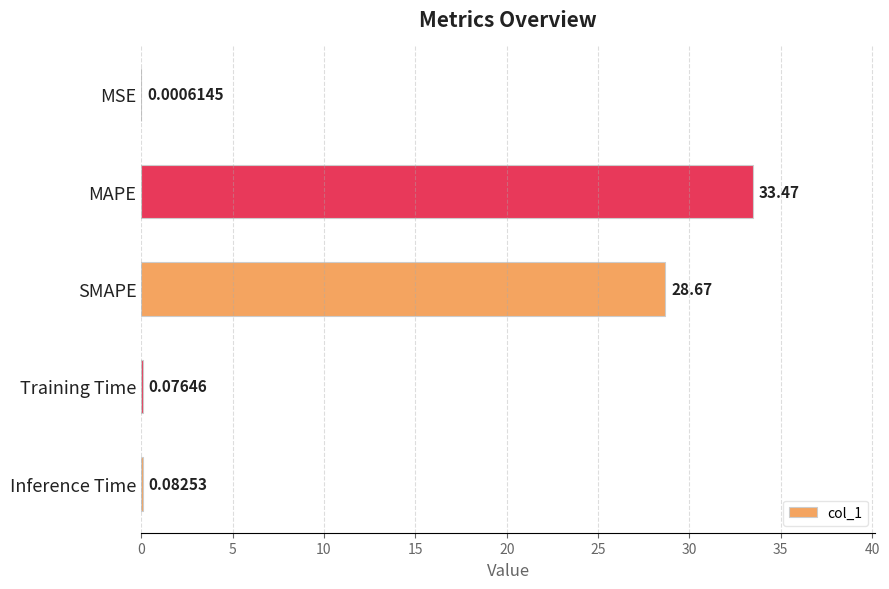

Which has a higher value, Inference Time or MSE?

Inference Time